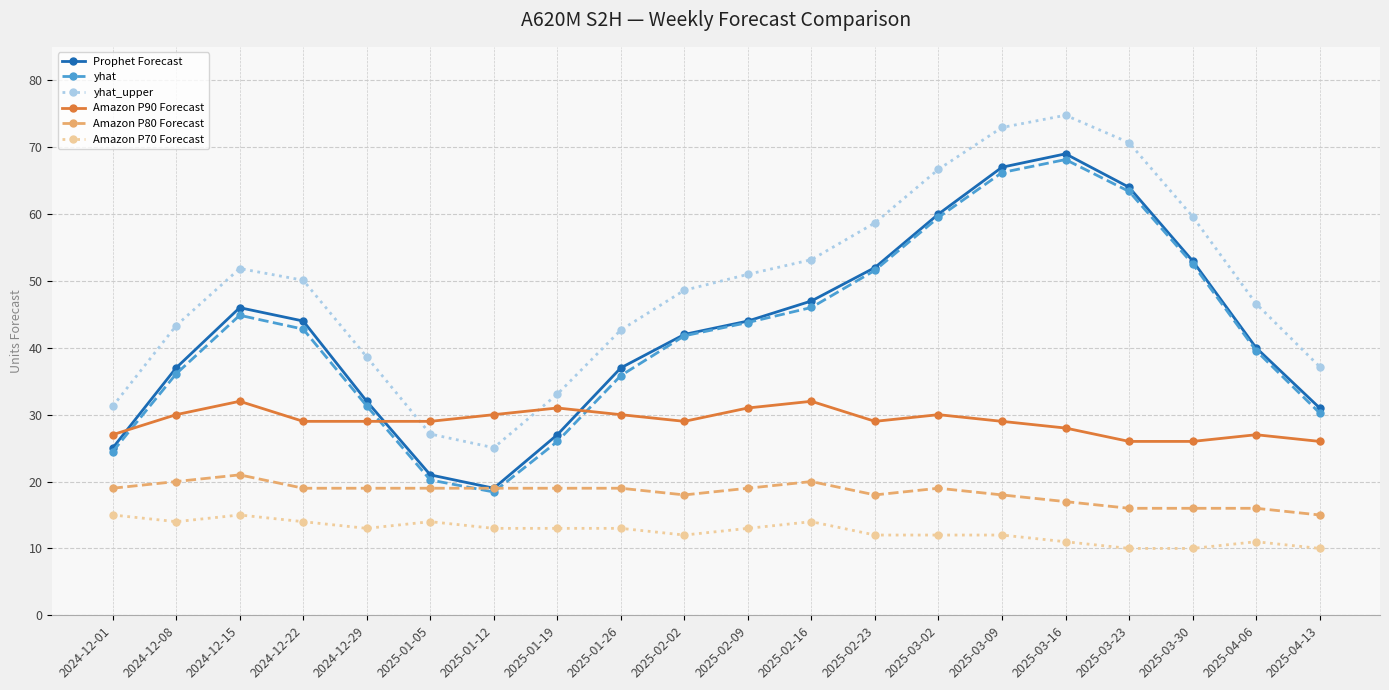

True or false: Amazon P70 Forecast has more than 0 interior local peaks.

True